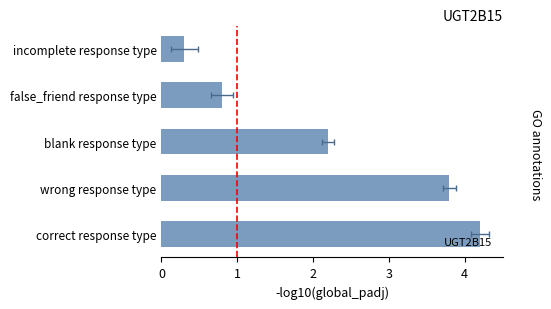

Reading left to right, list all the values displayed in this chart.

4.2	3.8	2.2	0.8	0.3